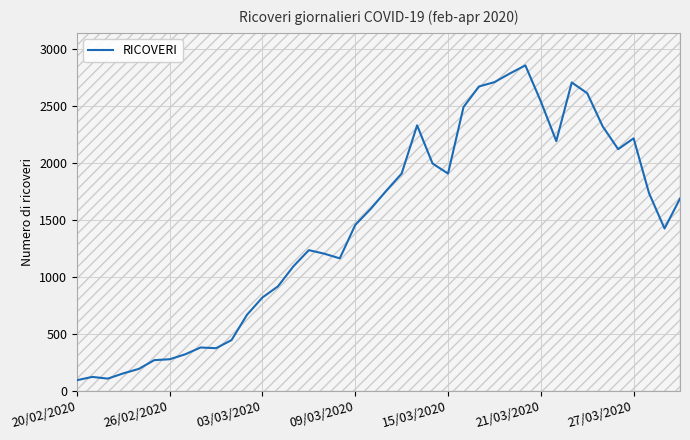

What is the maximum value shown in the chart?

2854